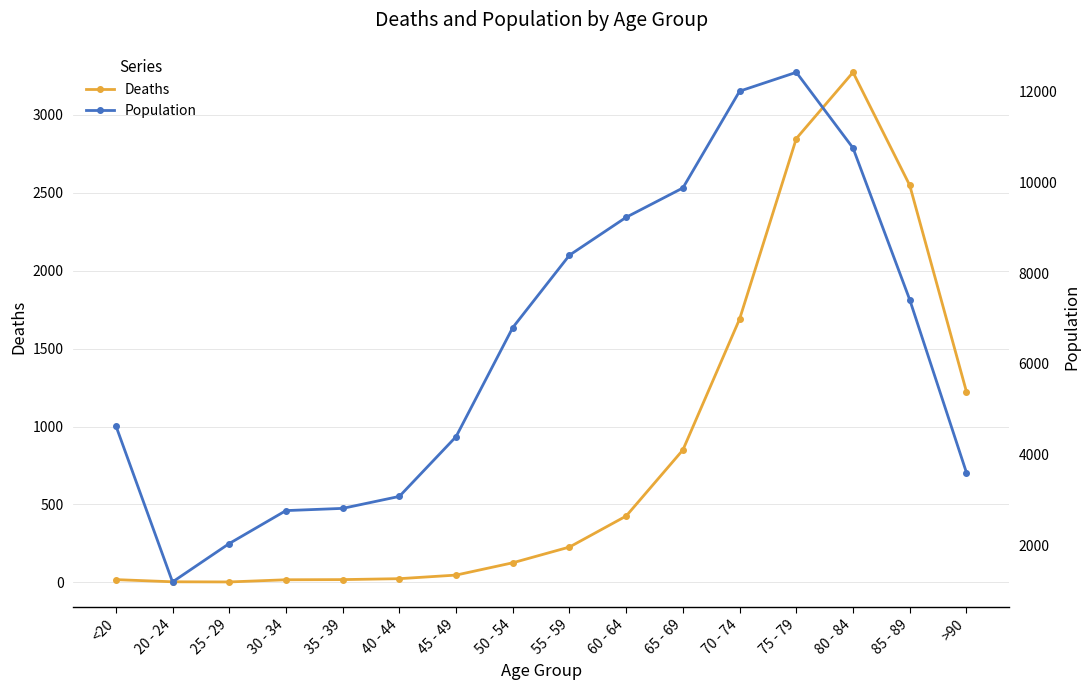

Rank the series by their average value, from lowest to highest.

Deaths, Population